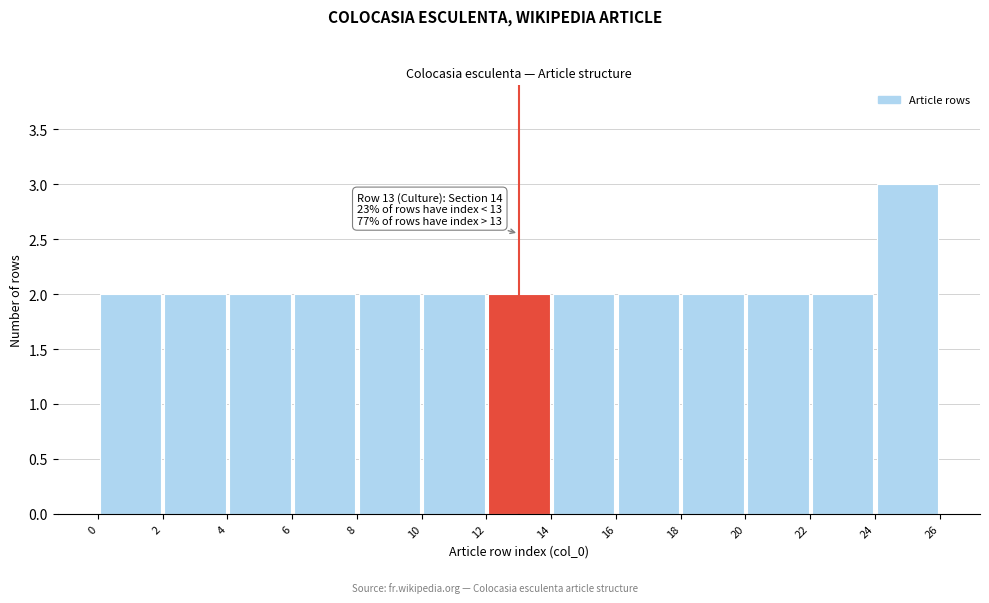

Over which range of the x-axis is the bar tallest?

24 to 26